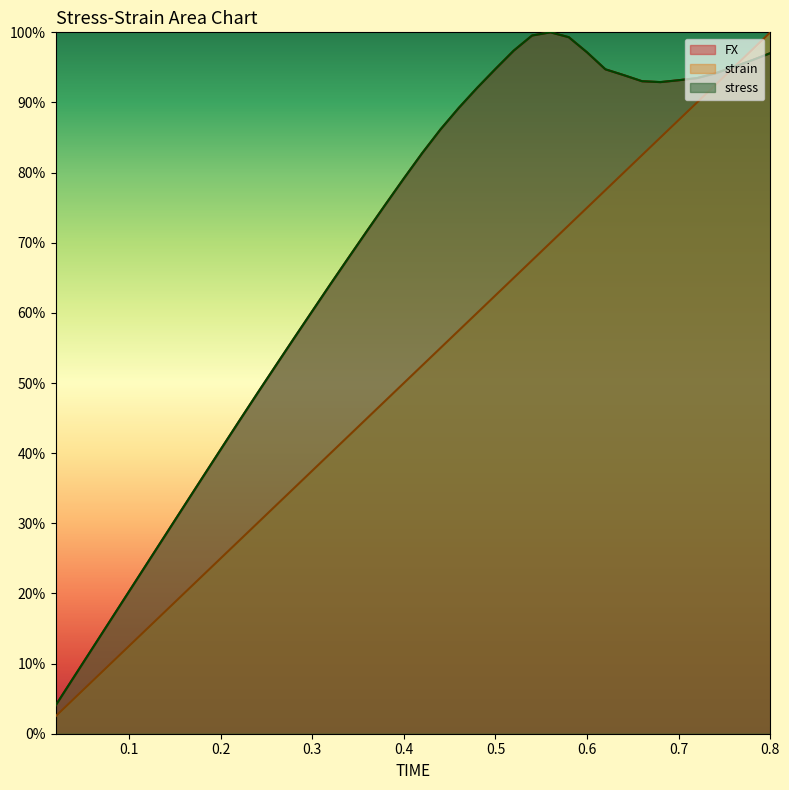

What is the label of the 34th point from the left?

0.68